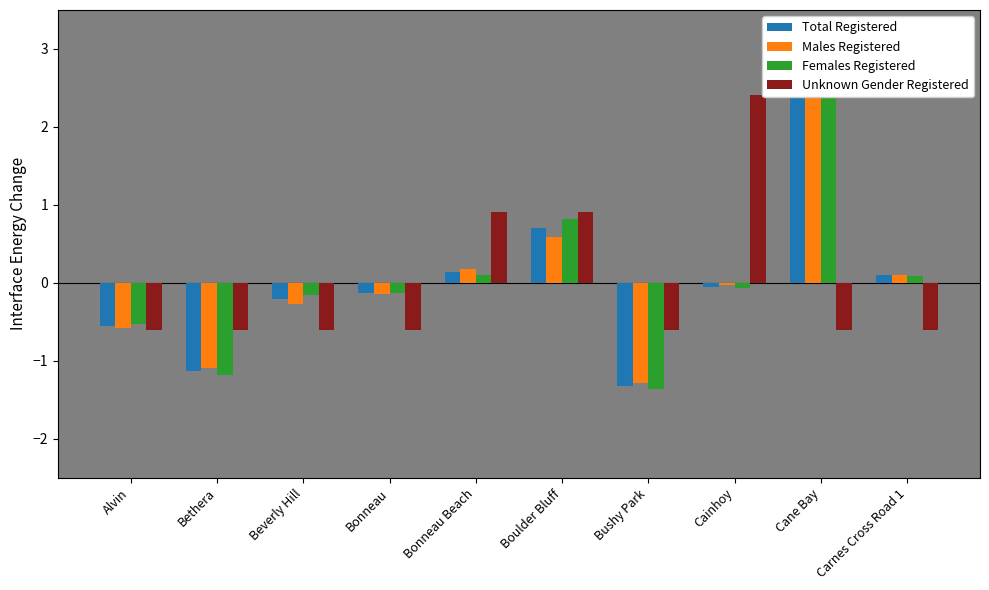

How many categories are shown in the chart?

10